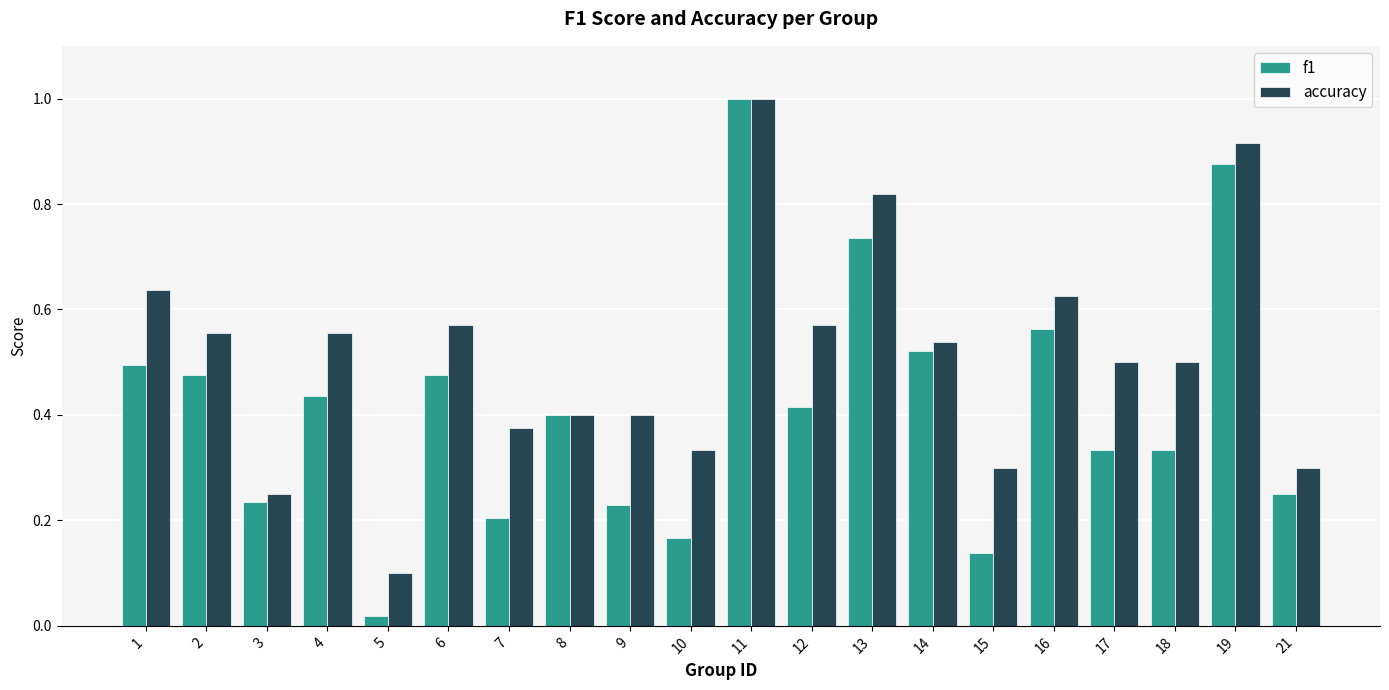

Which category has the lowest value in the accuracy series?

5